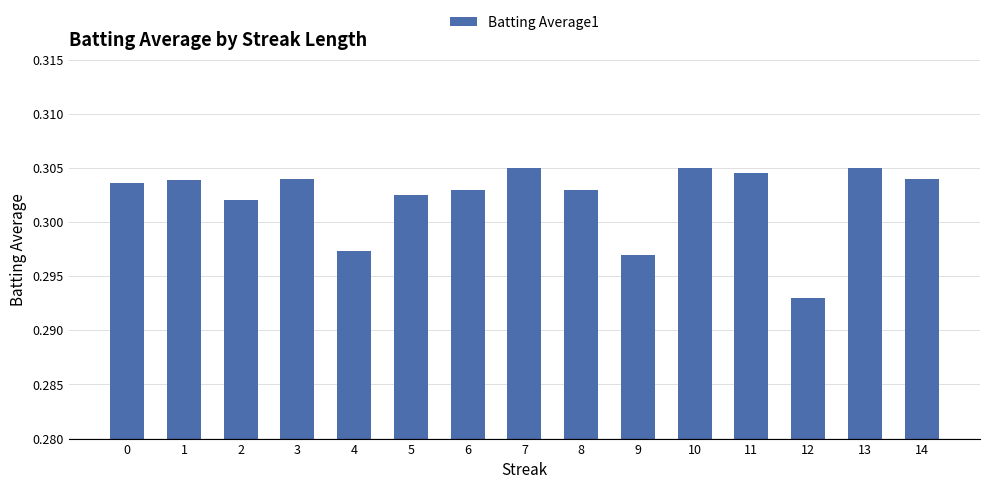

Which category has the lowest value across all series?

12